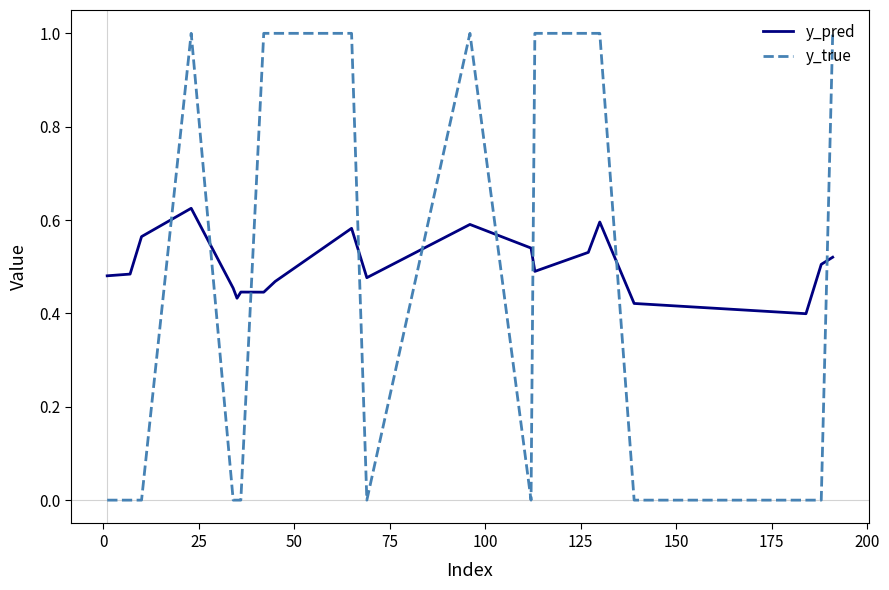

List the series in order of their peak value, lowest first.

y_pred, y_true